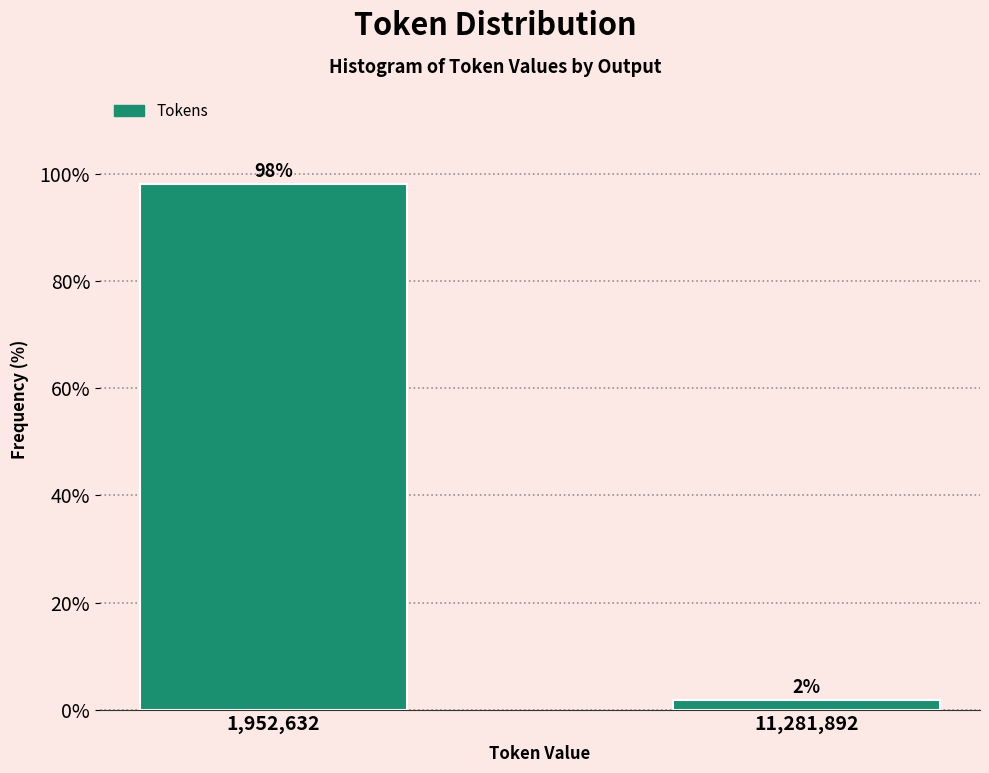

Which label corresponds to the smallest value in the chart?

11,281,892